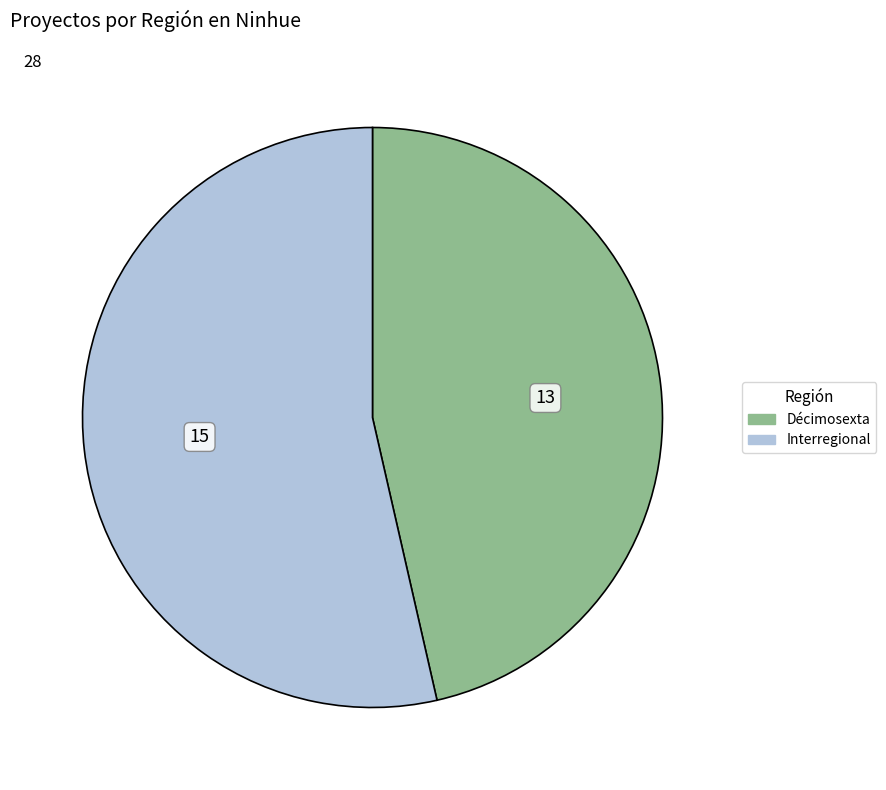

The Interregional slice represents 65% of the pie. True or false?

False